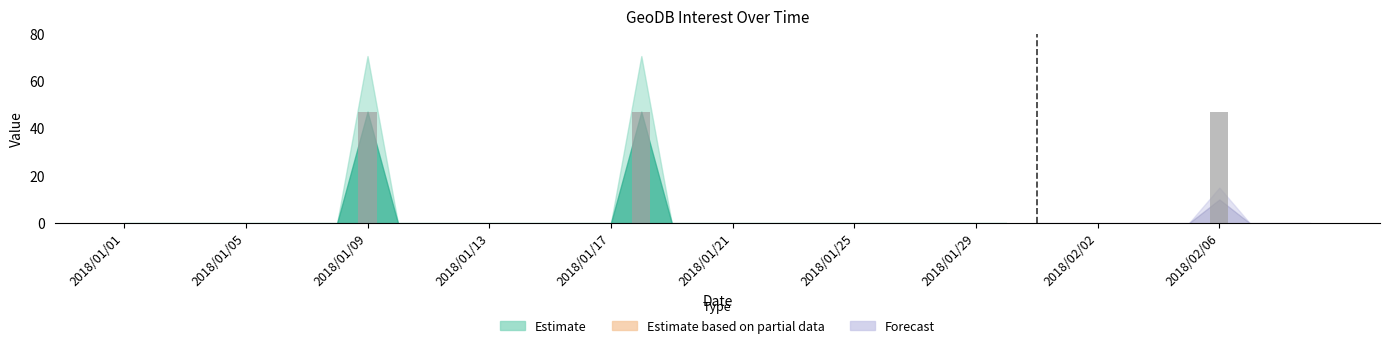

What is the greatest value displayed?

47